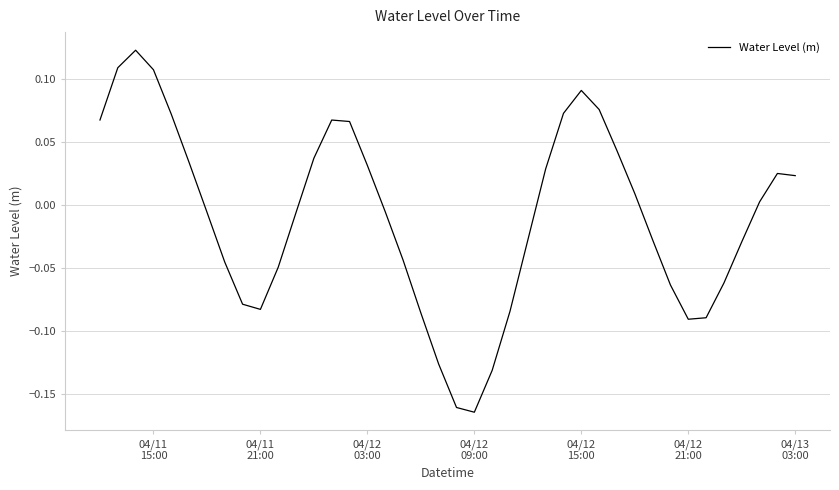

What is the difference between the maximum and minimum values?

0.3